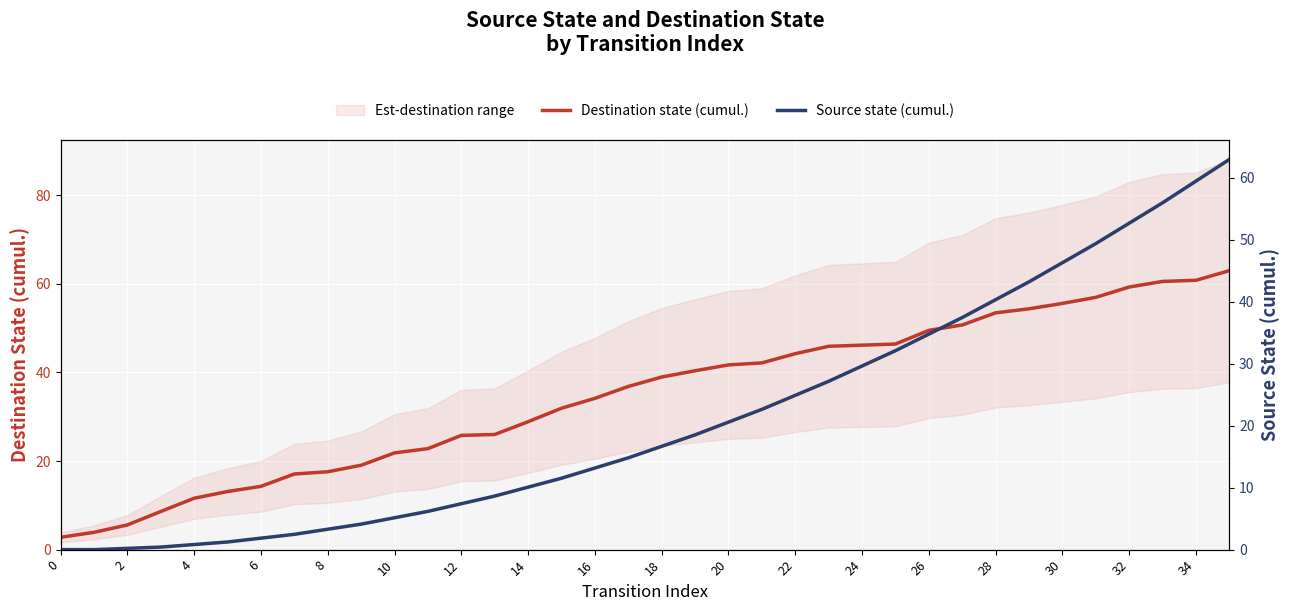

How many lines are shown in the chart?

2